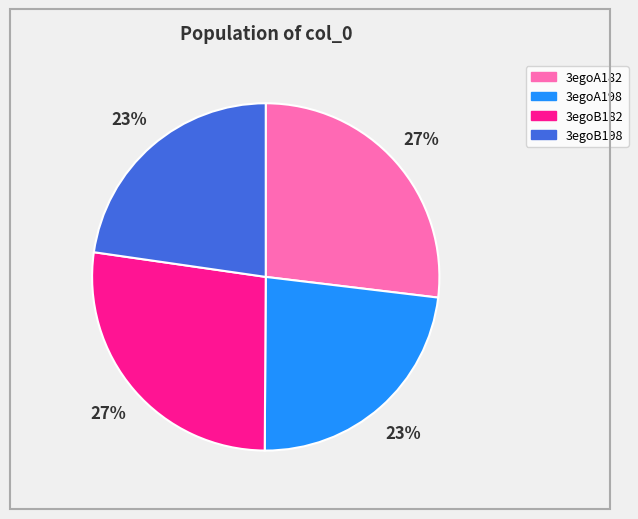

True or false: 3egoA198 accounts for 23% of the total.

True